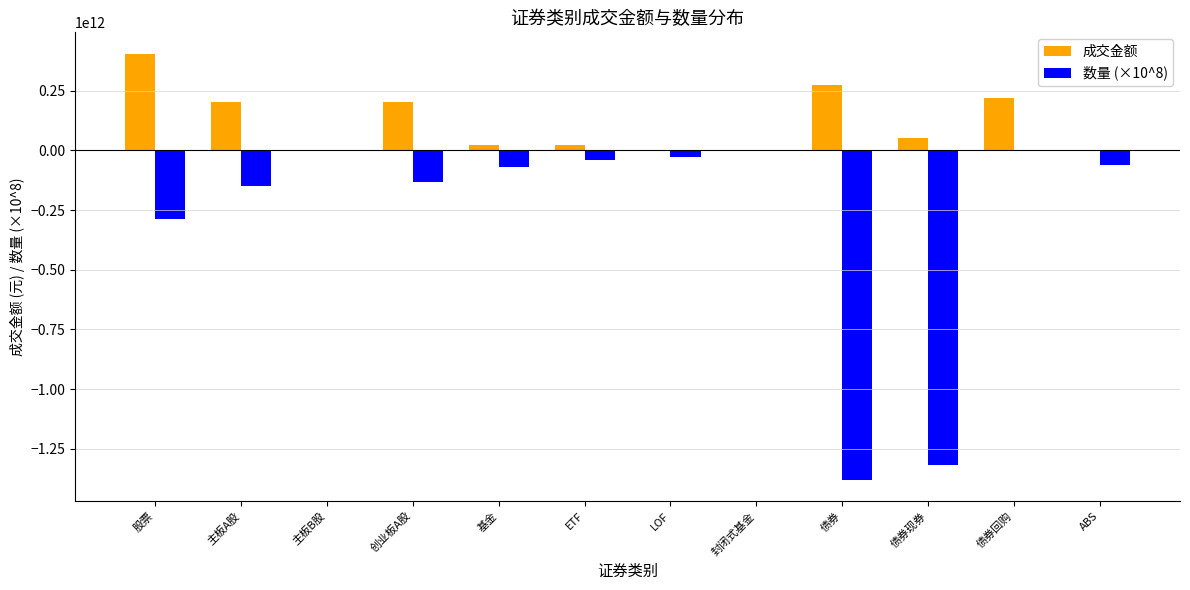

True or false: 数量 (×10^8) has a value of -62000000000.0 at ABS.

True